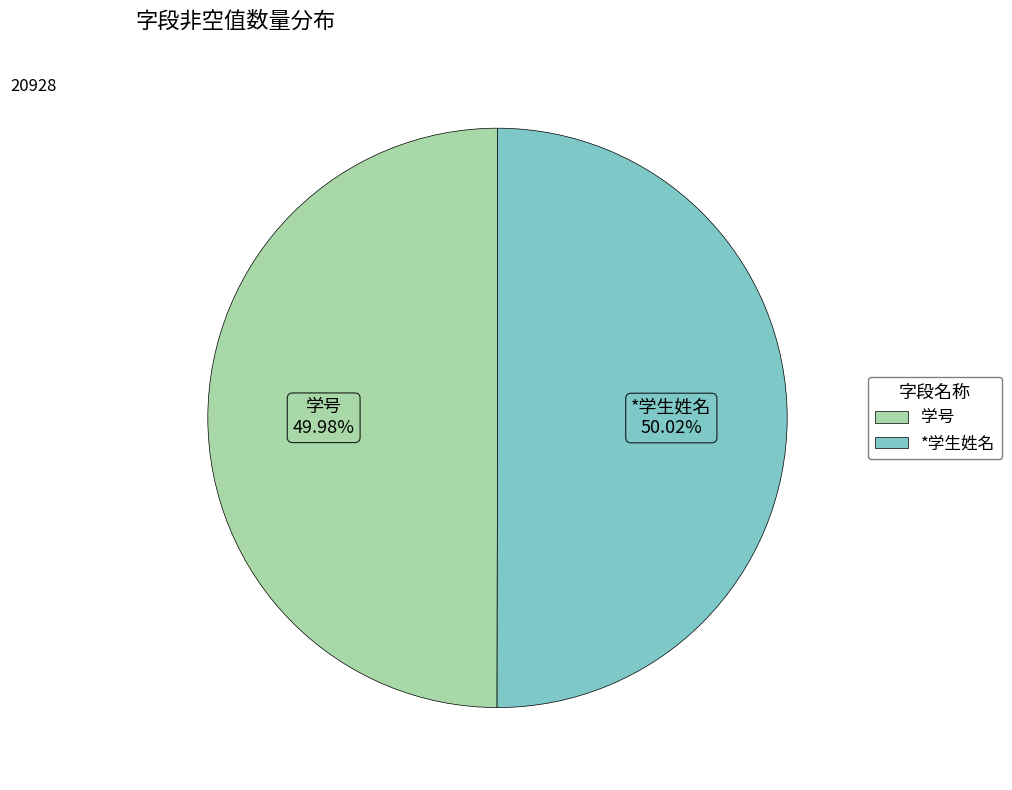

Is there any slice that represents more than half of the pie?

Yes